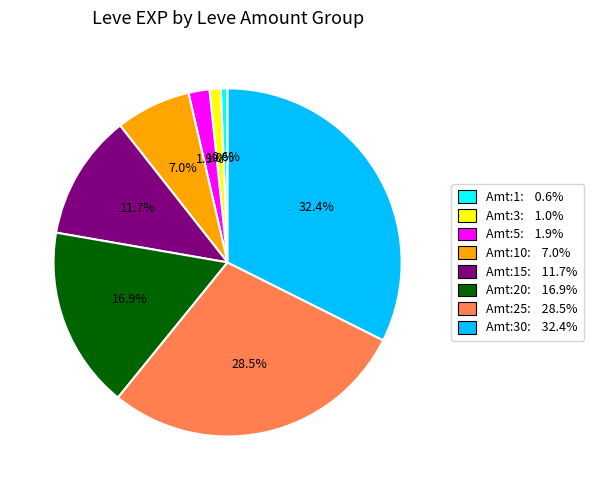

Does any single category account for the majority?

No